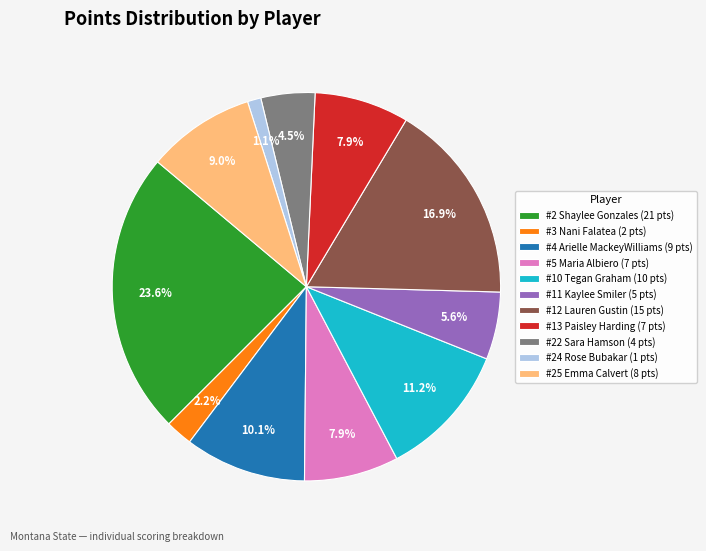

Do #25 Emma Calvert (8 pts) and #10 Tegan Graham (10 pts) together represent more than half of the pie?

No